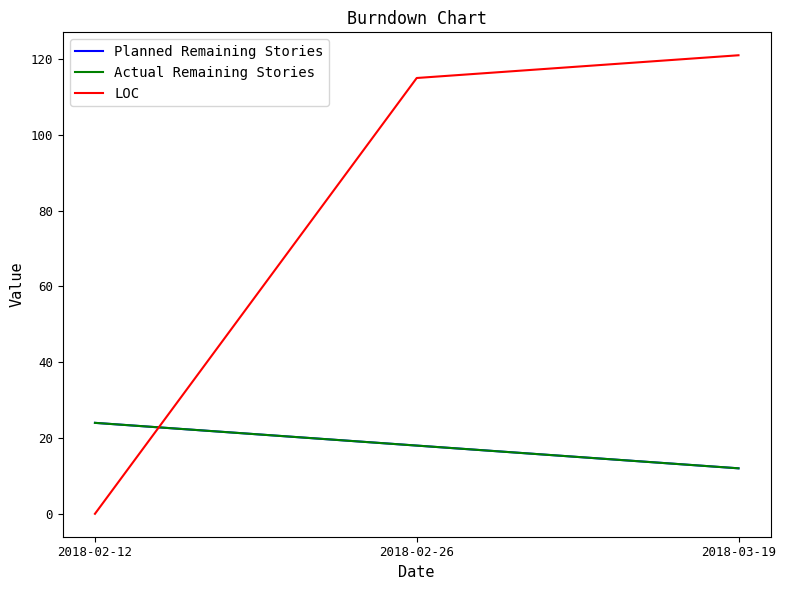

Does the chart have visible grid lines?

No